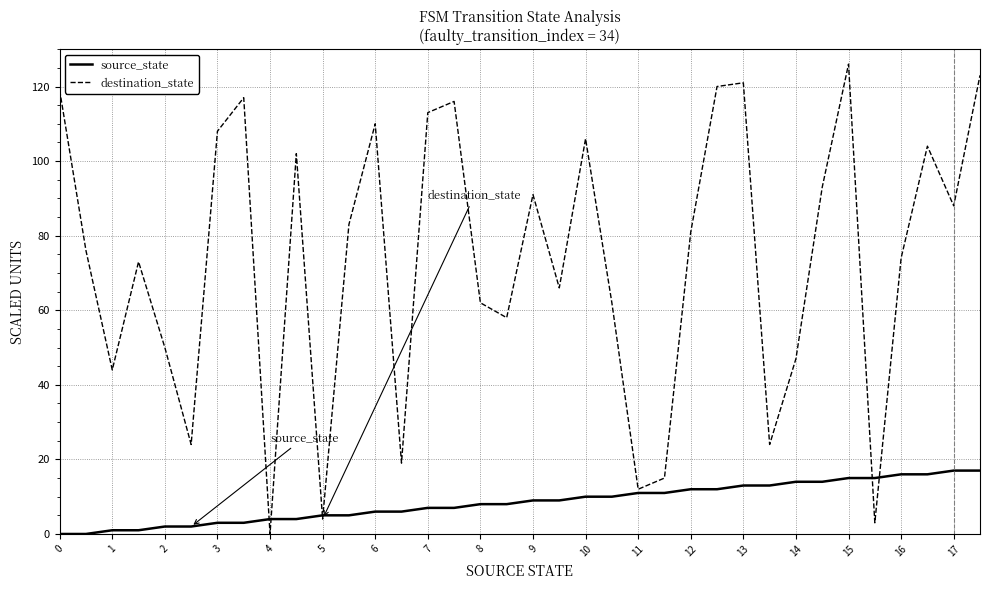

What is the maximum value for destination_state?

126